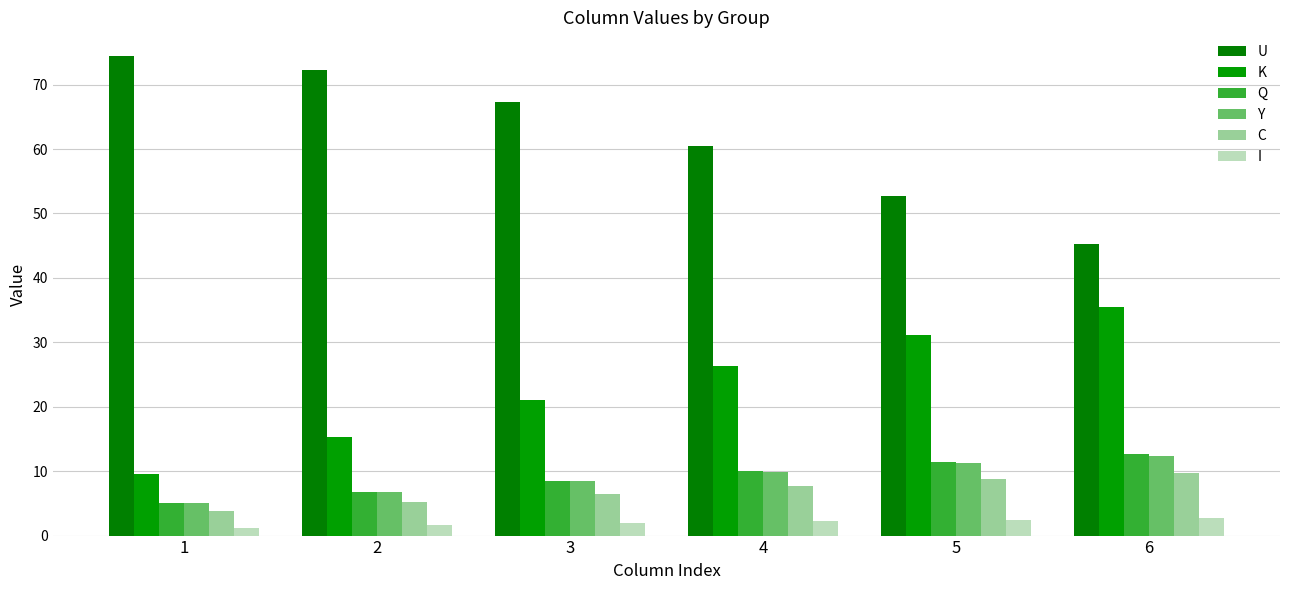

Which series has the largest total across all categories?

U